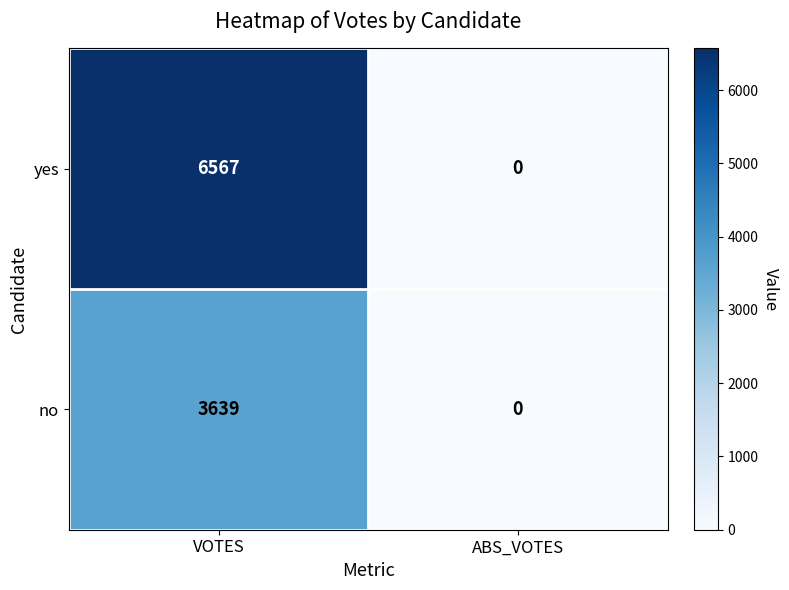

Rank the series at VOTES from lowest to highest value.

no, yes